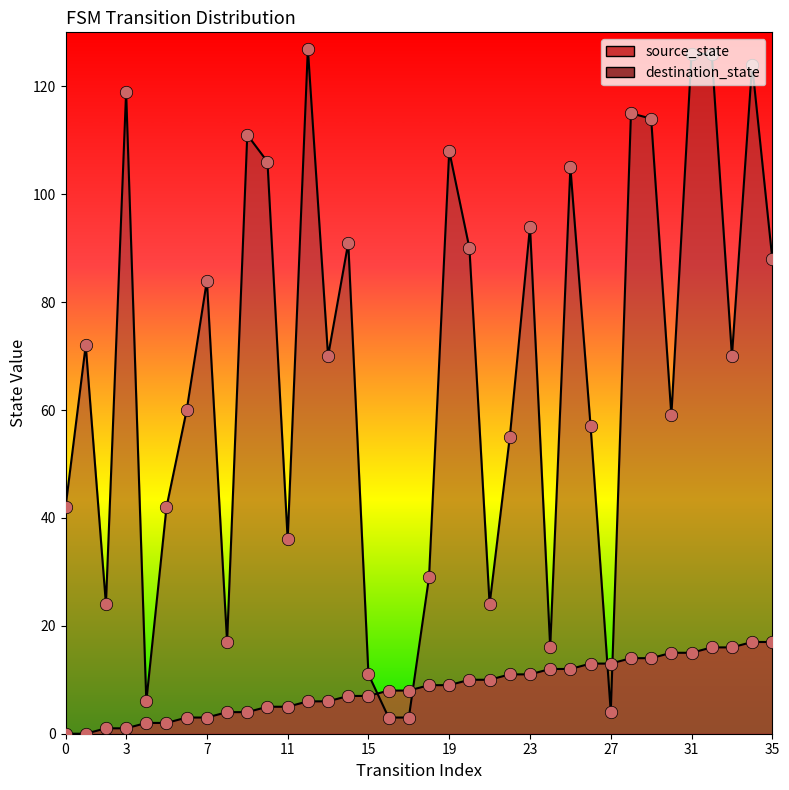

What is the total value across all series at 6?

63